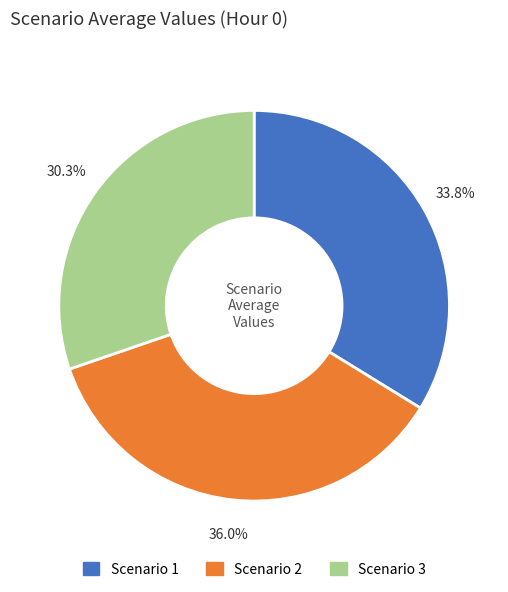

How many slices are in this pie chart?

3